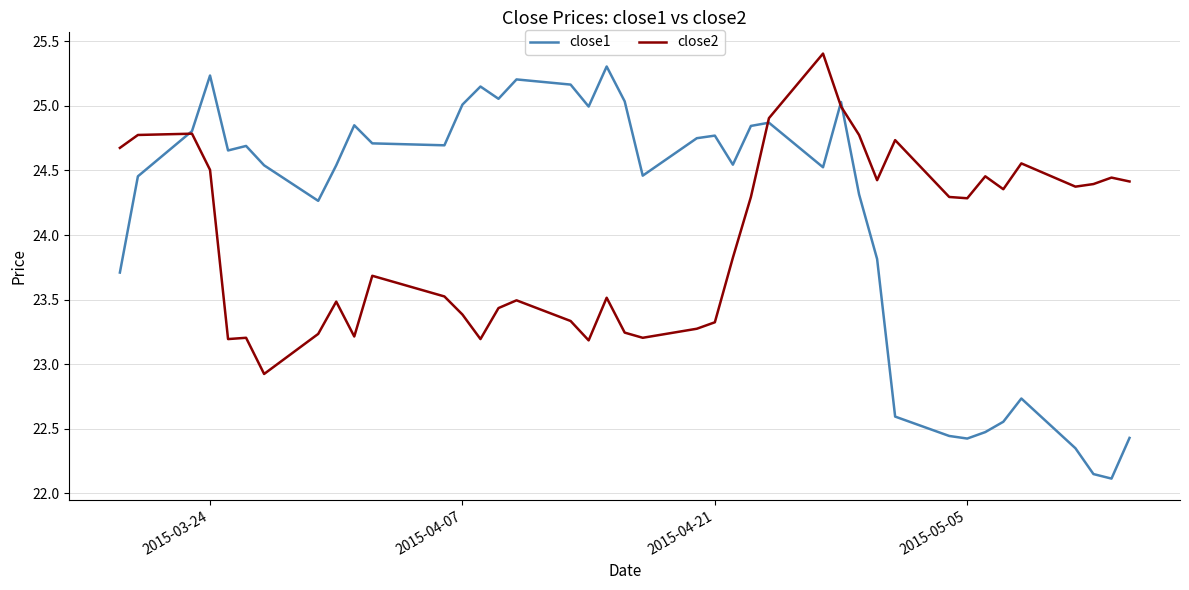

What is the minimum value for close2?

22.9